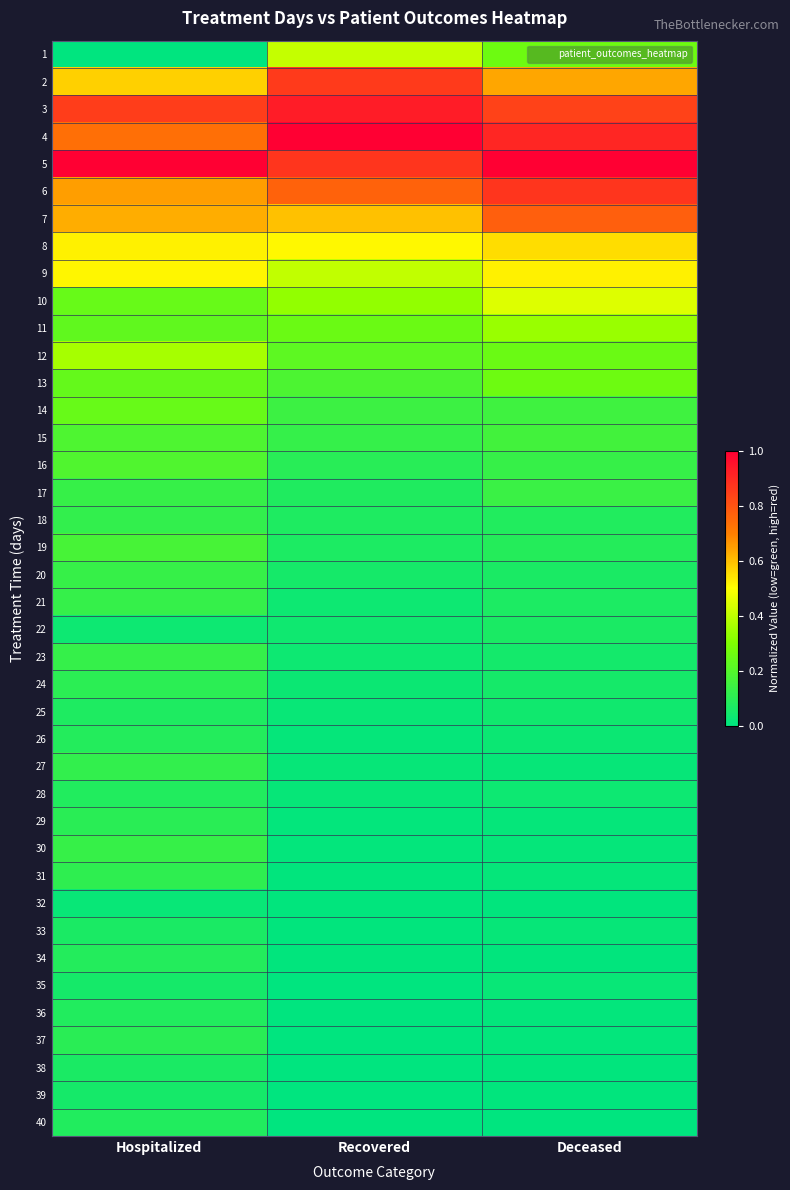

Which series has the largest total across all categories?

5